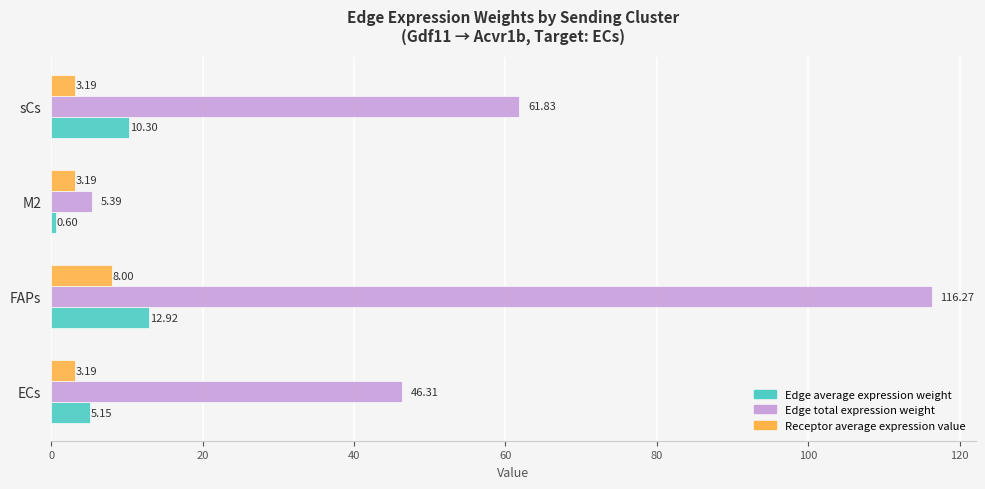

Which series has the widest spread of values?

Edge total expression weight